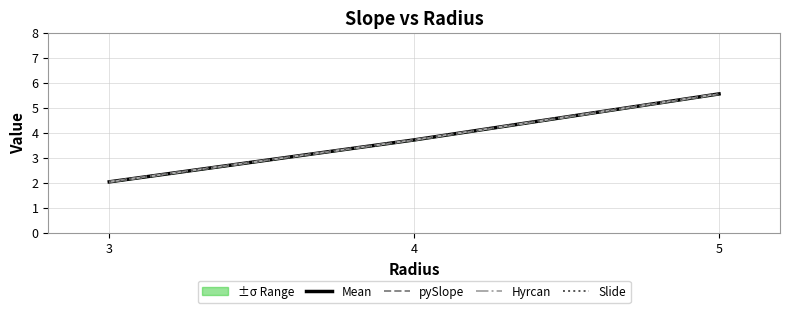

Between 5 and 4, which is larger?

5